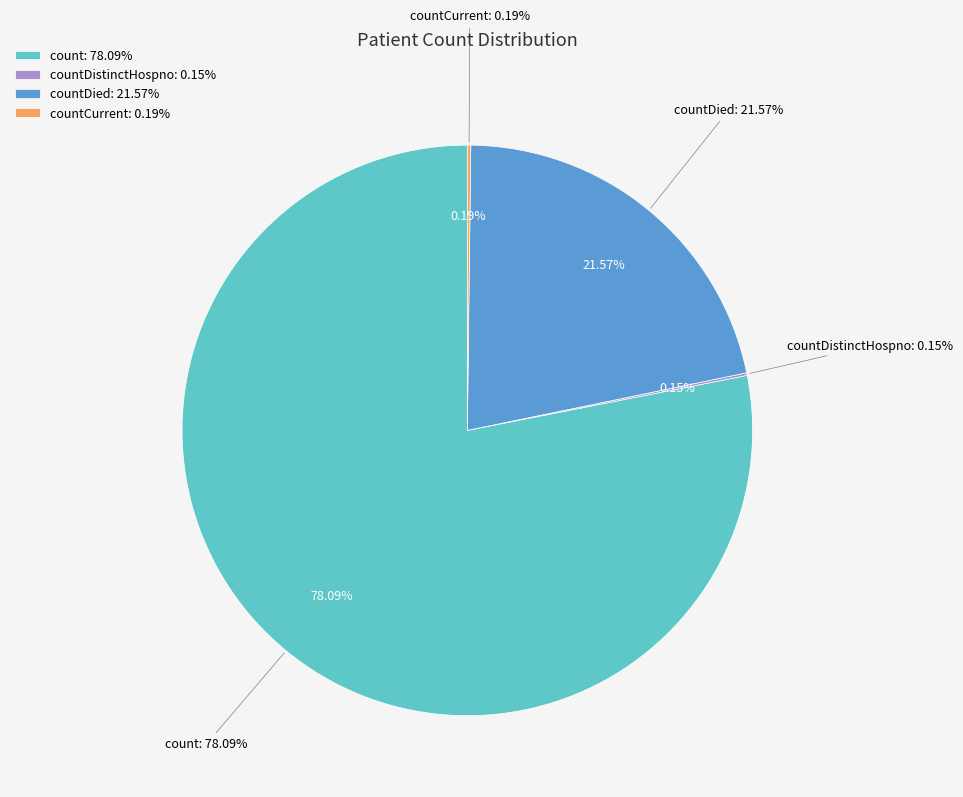

How much of the chart is everything except count?

21.9%